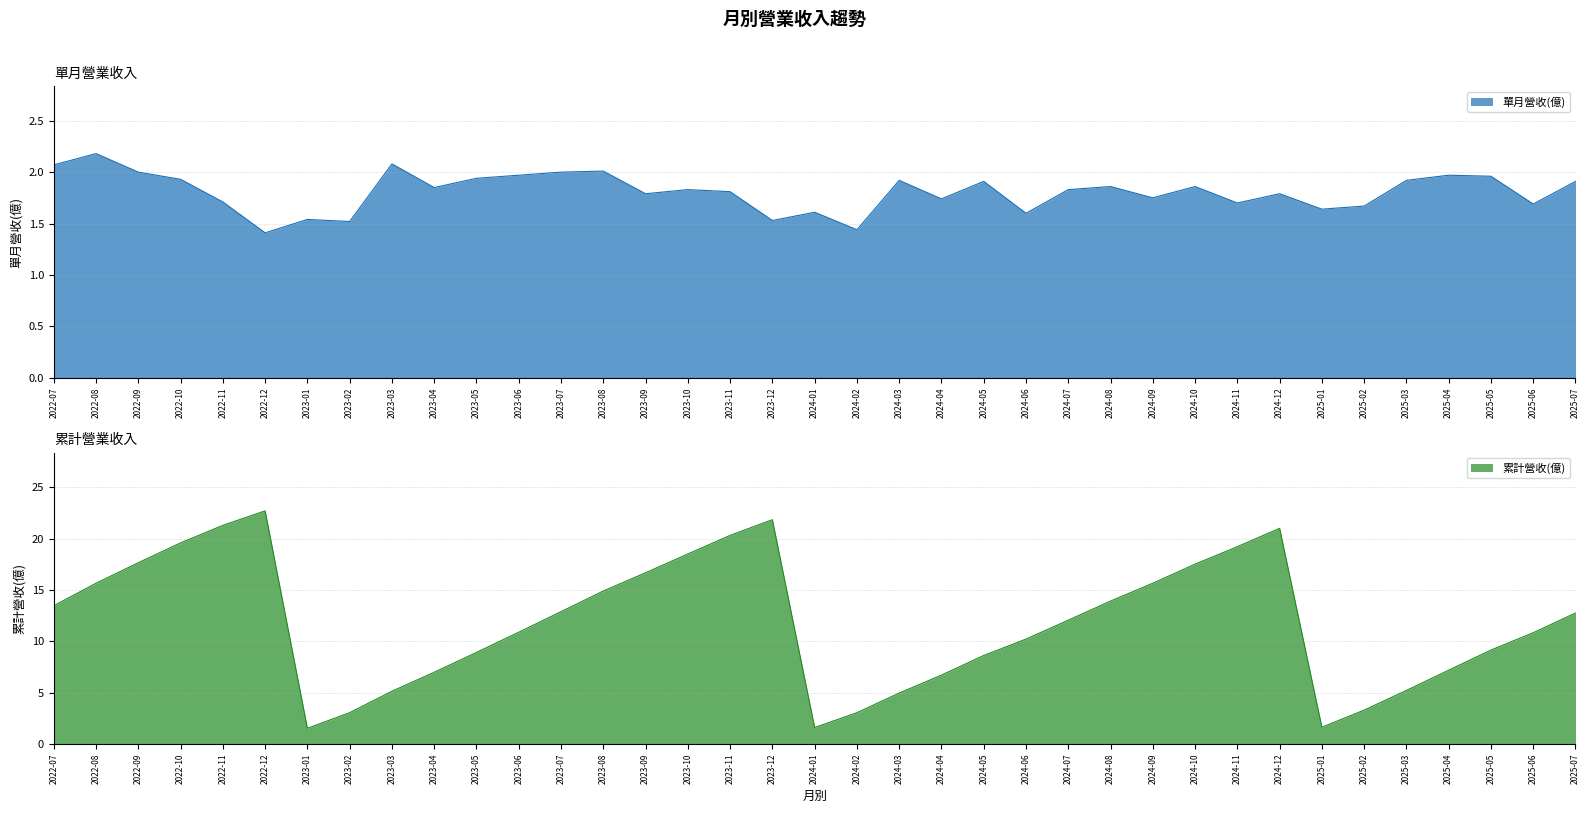

At 2022-08, list the series in order from largest to smallest.

累計營收(億), 單月營收(億)